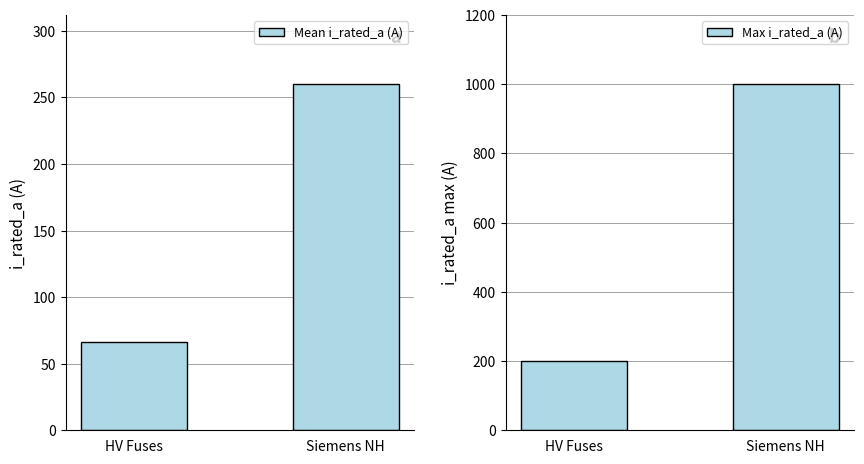

What position from the left is HV Fuses?

1